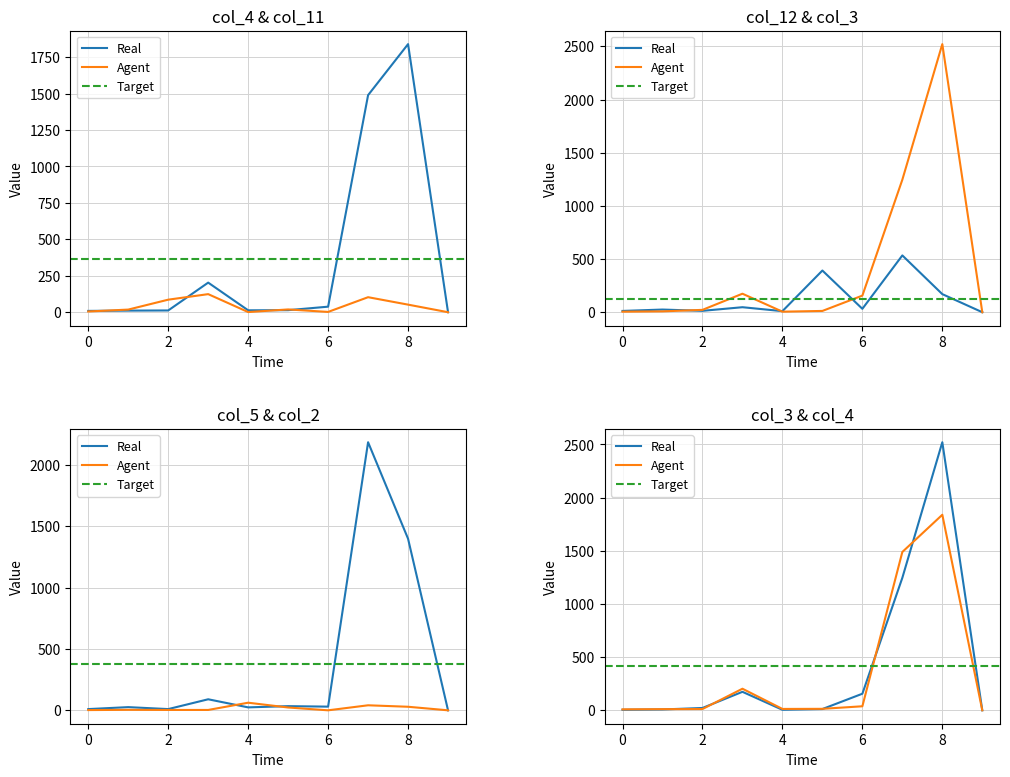

Where does the col_2 series first go above 4?

4